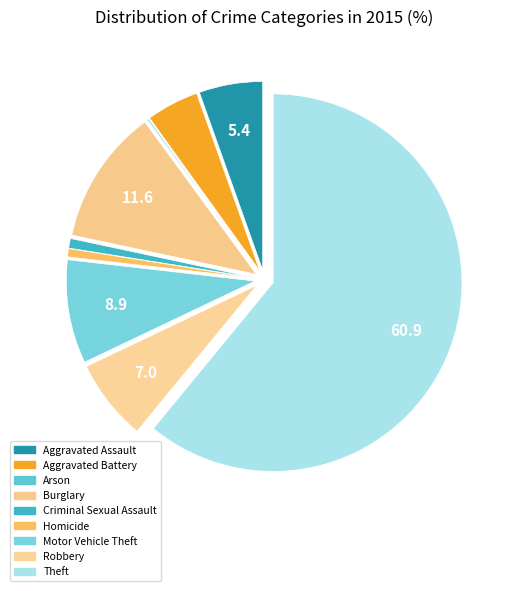

Rank the categories by value from highest to lowest.

Theft, Burglary, Motor Vehicle Theft, Robbery, Aggravated Assault, Aggravated Battery, Criminal Sexual Assault, Homicide, Arson